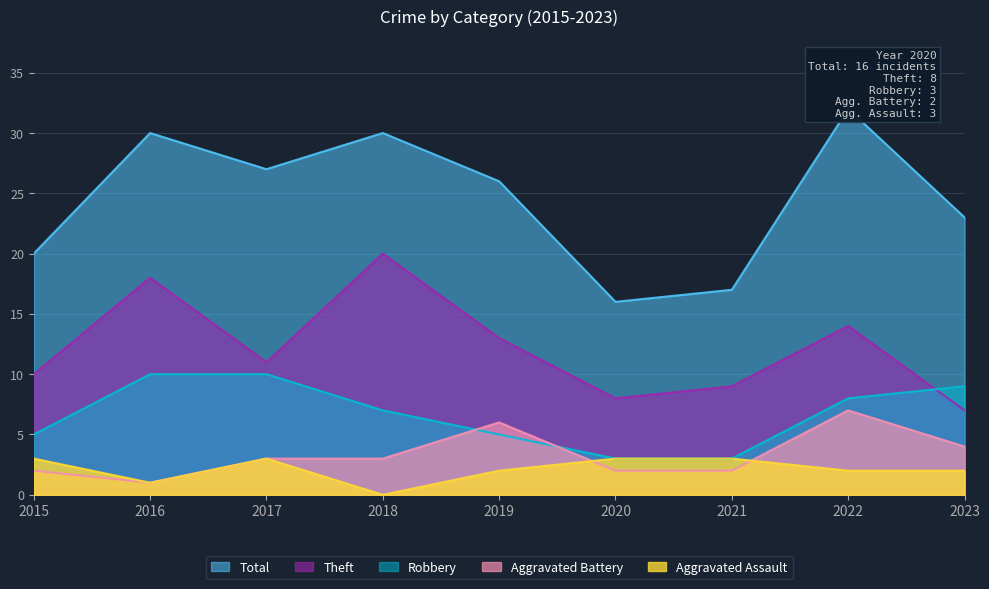

How many values in the Robbery series are below 7?

4